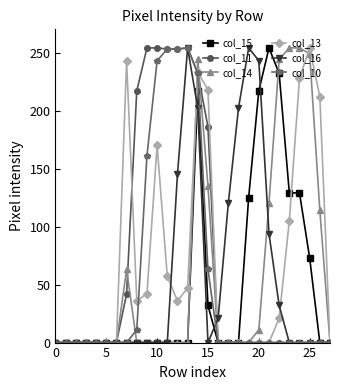

True or false: col_13 has more than 1 points higher than both neighbors.

True